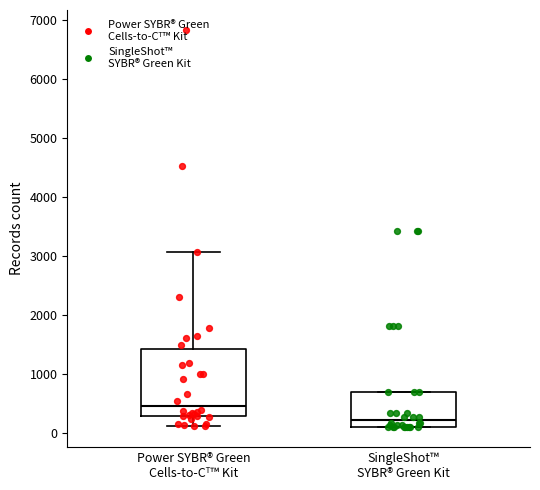

Reading left to right, transcribe this box plot: for each box, give where its median line is, the range the box spans, and where its two whiskers end, as read against the y-axis. The values are not printed on the chart, so give them approximately, as read against the axis.

Power SYBR® Green Cells-to-Cᵀ™ Kit: median 500, box 300 to 1400, whiskers 100 to 3100
SingleShot™ SYBR® Green Kit: median 200, box 100 to 700, whiskers 100 to 700